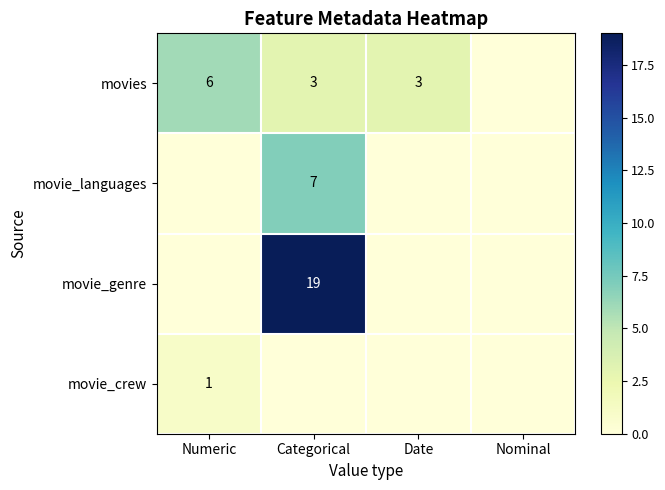

At which category is the sum across all series the highest?

Categorical